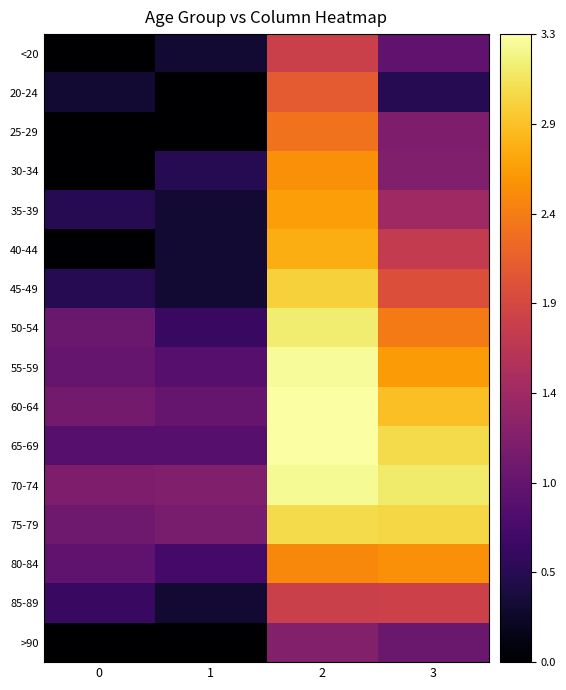

At how many categories does at least one series exceed 0?

4